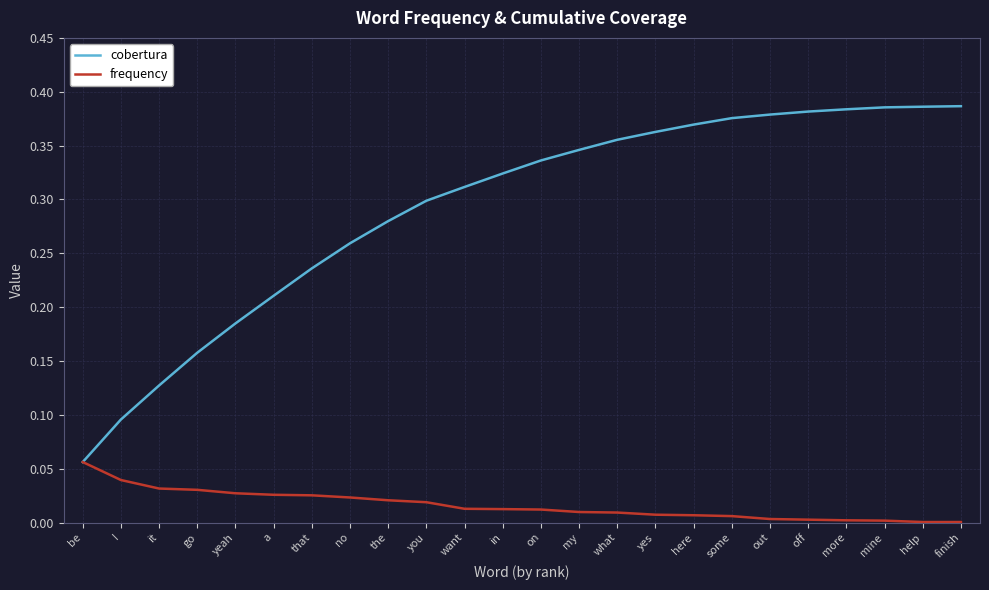

Rank the series by their maximum value, from highest to lowest.

cobertura, frequency